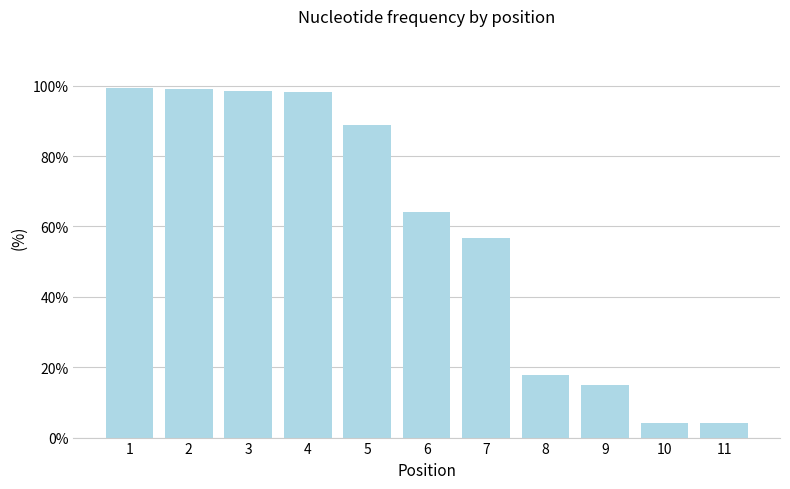

The chart shows a value of 88.8 at 5. True or false?

True